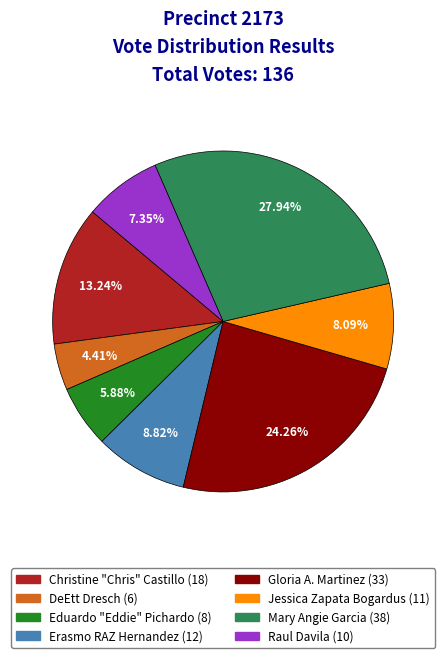

Does any single category account for the majority?

No